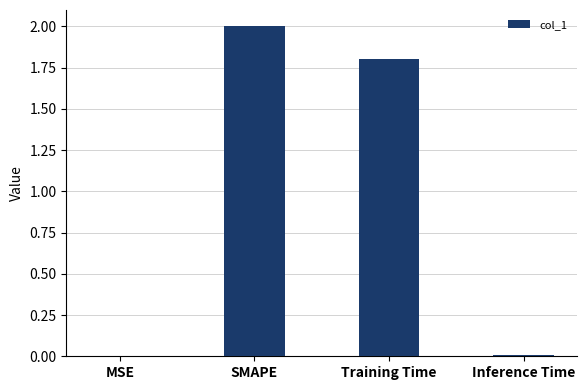

At which label is the value closest to 1?

Training Time